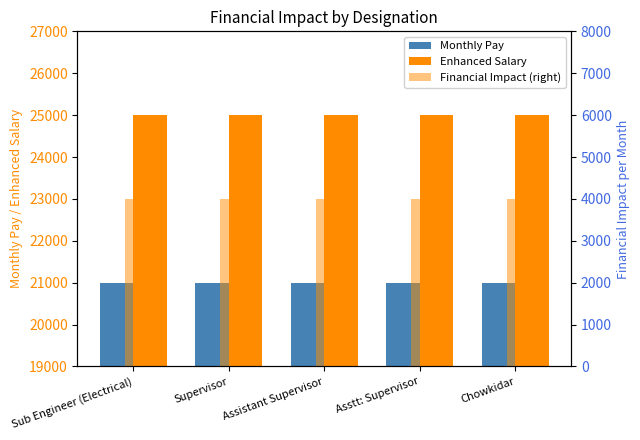

The Enhanced Salary series shows 15460 at Asstt: Supervisor. True or false?

False